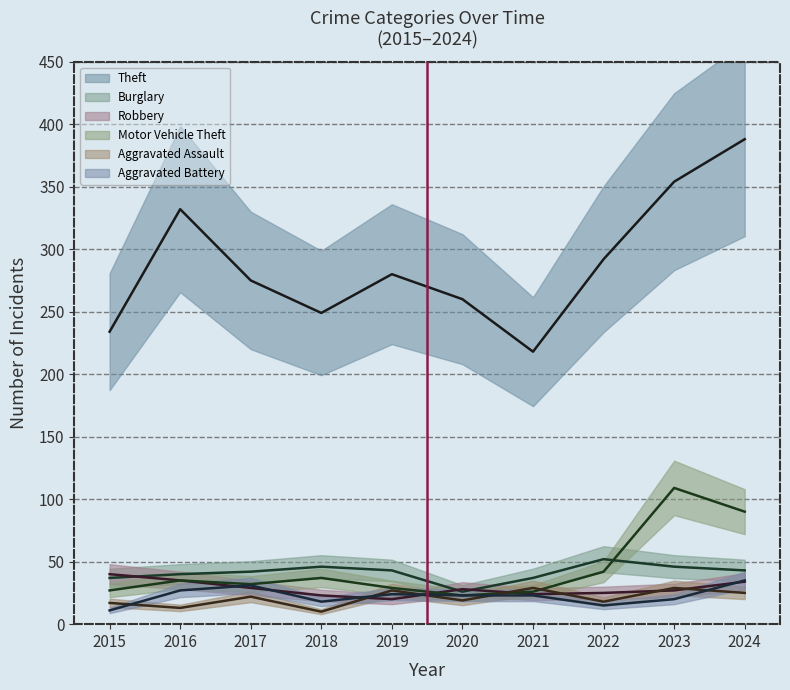

At which category does the chart reach its peak across all series?

2024